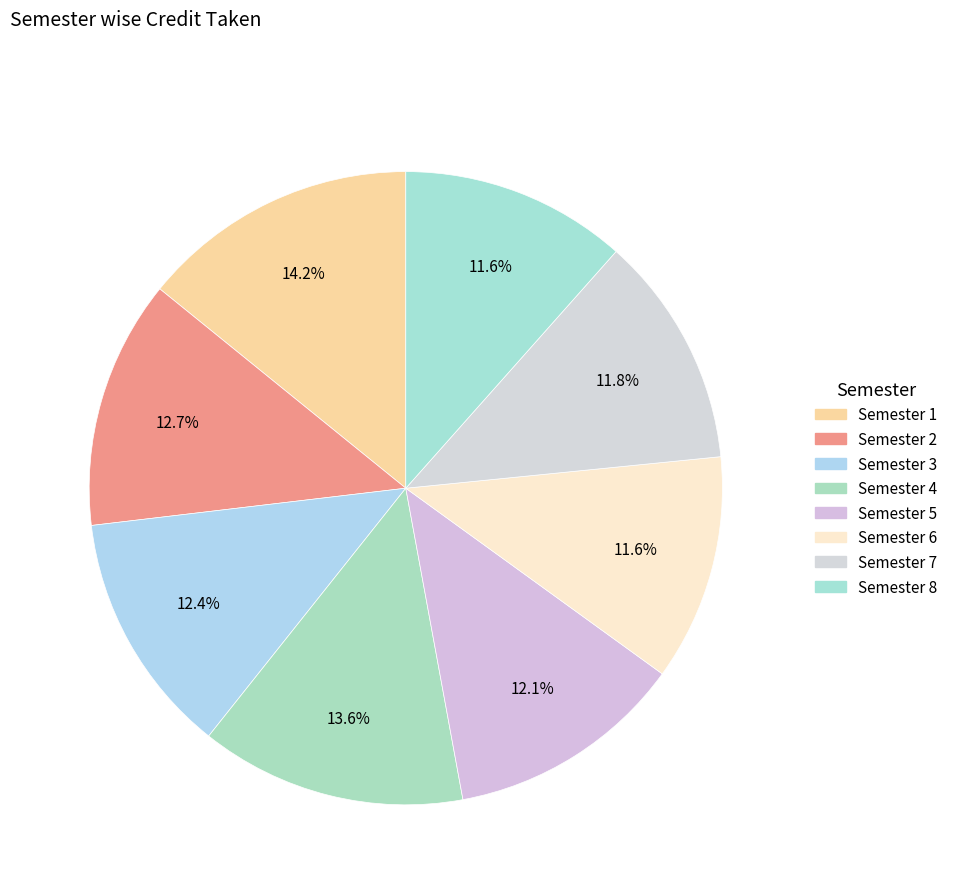

True or false: Semester 5 accounts for 12% of the total.

True